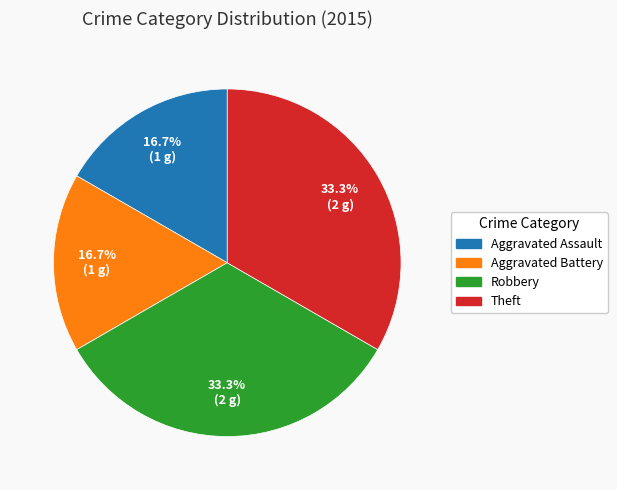

How many slices are in this pie chart?

4